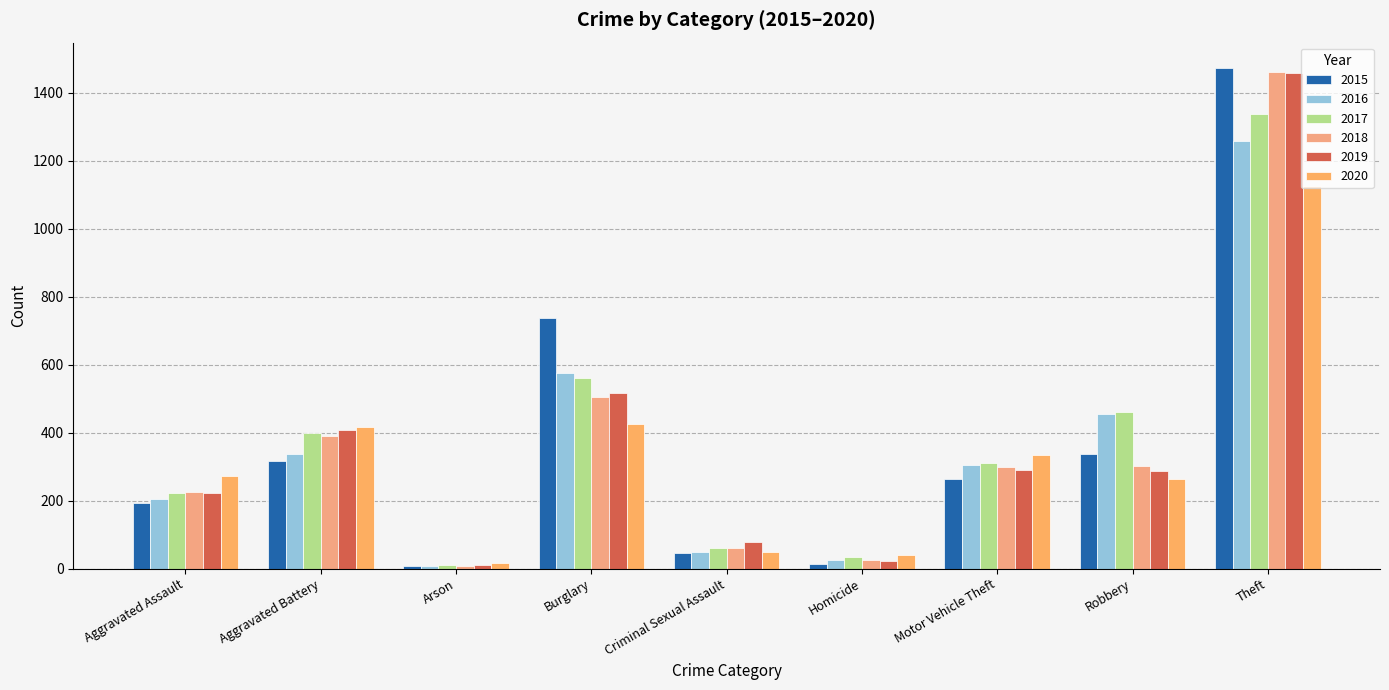

What is the sum of all 2018 values?

3272